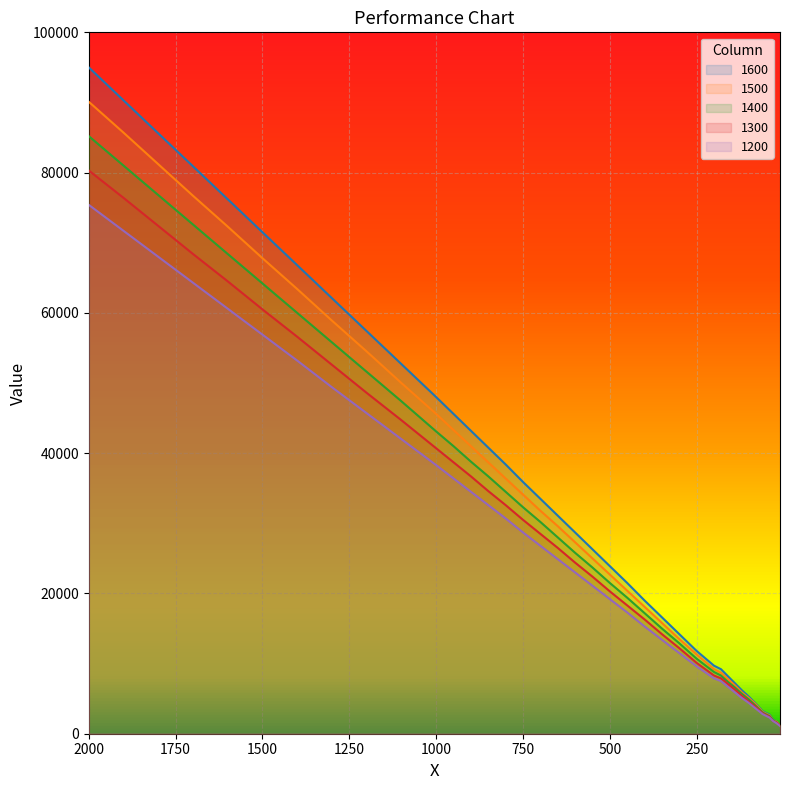

What is the difference between the maximum and second lowest values in the 1300 series?

78700